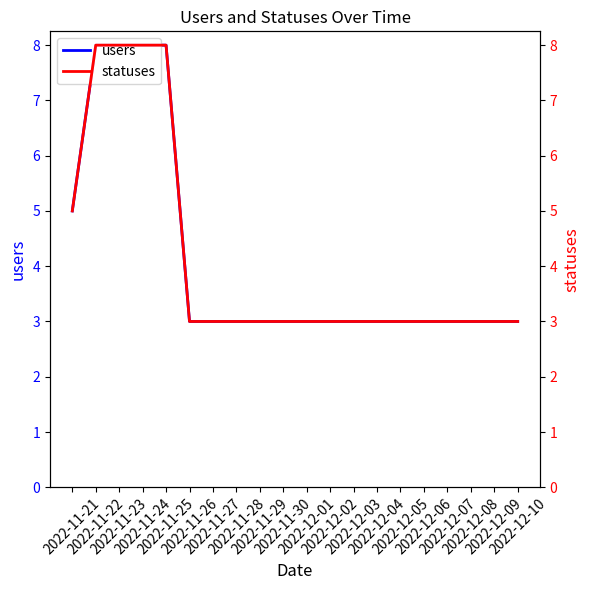

What is the label of the 20th point from the right?

2022-11-21